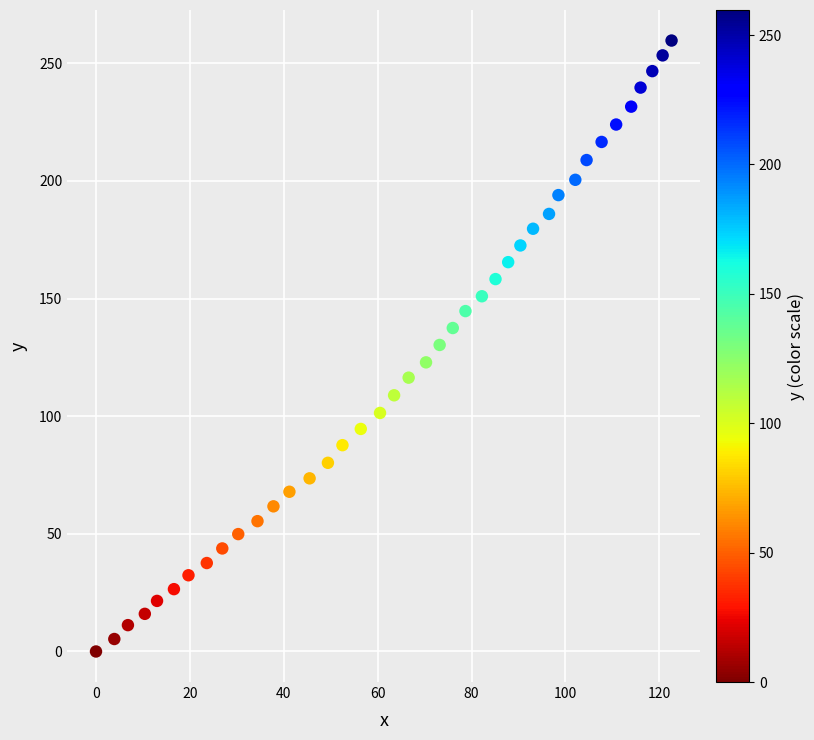

What is the range of X values (max minus min)?

122.6